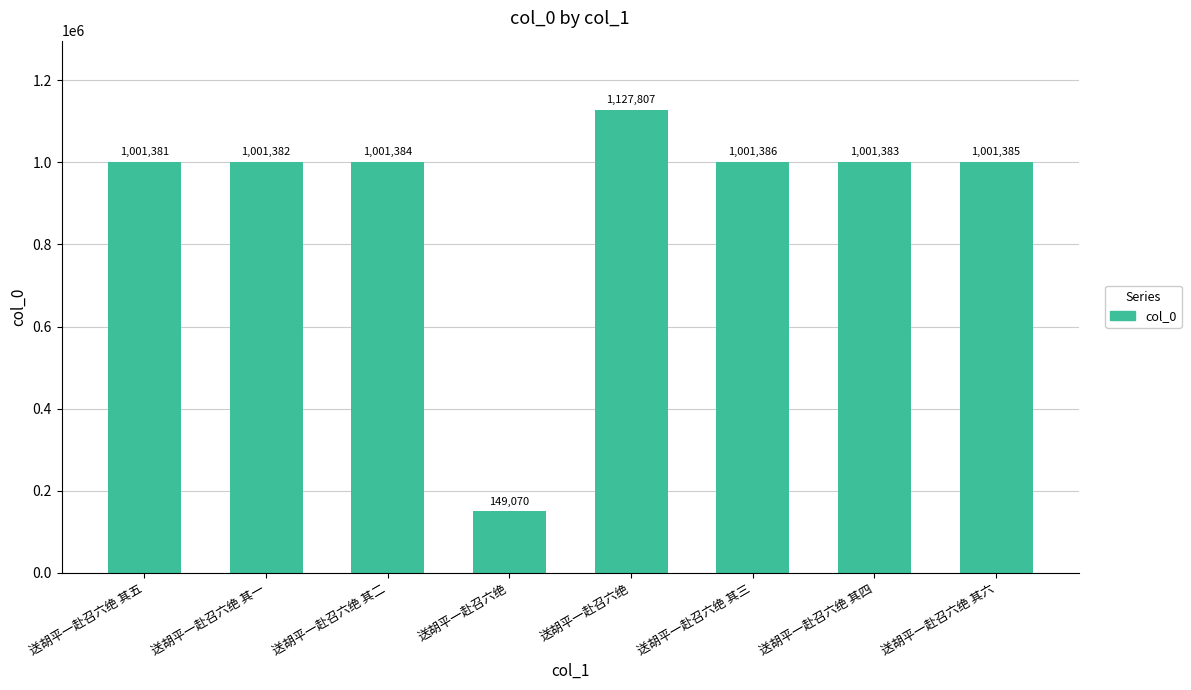

How many distinct data groups are displayed?

1